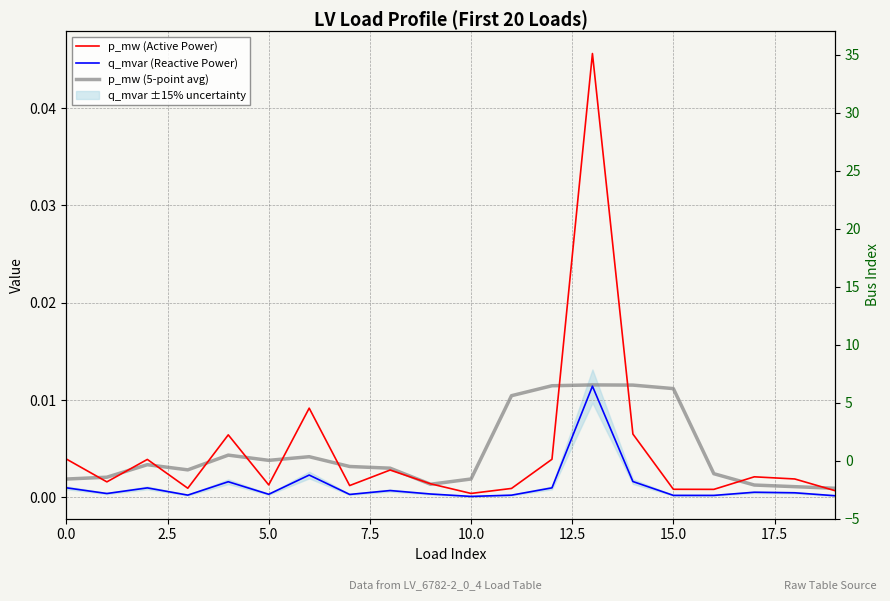

True or false: bus has more than 2 interior local peaks.

False